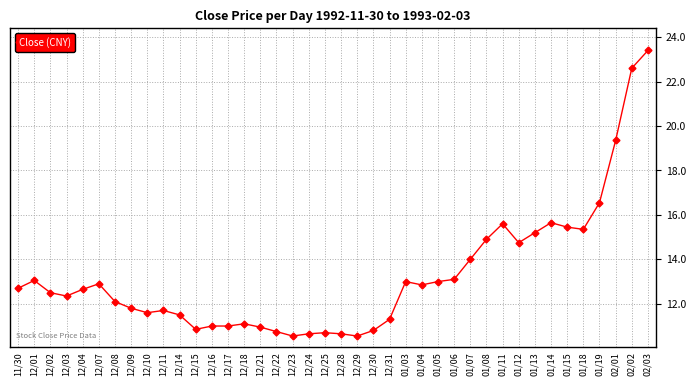

Is it true that the value at 02/01 is 19.4?

True